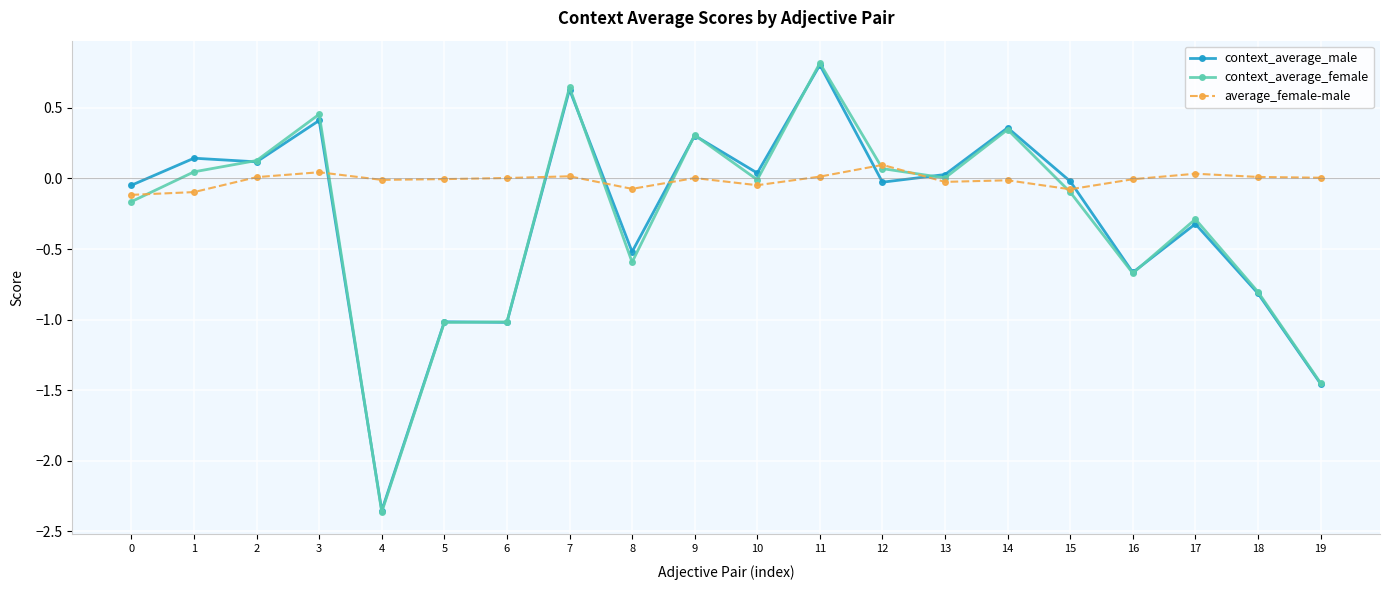

True or false: average_female-male and context_average_male cross at least once.

True